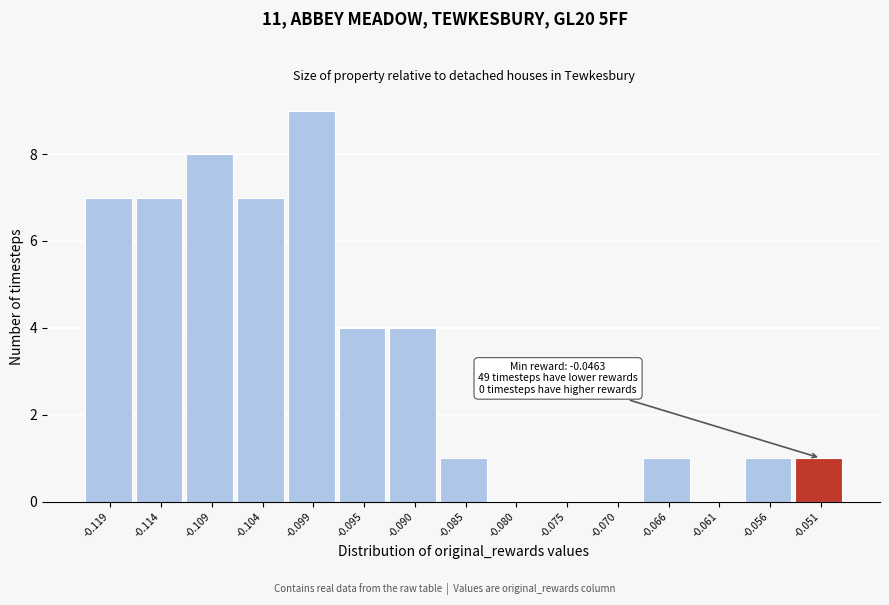

Reading left to right, list all the values displayed in this chart.

-0.119=7	-0.114=7	-0.109=8	-0.104=7	-0.099=9	-0.095=4	-0.090=4	-0.085=1	-0.080=0	-0.075=0	-0.070=0	-0.066=1	-0.061=0	-0.056=1	-0.051=1